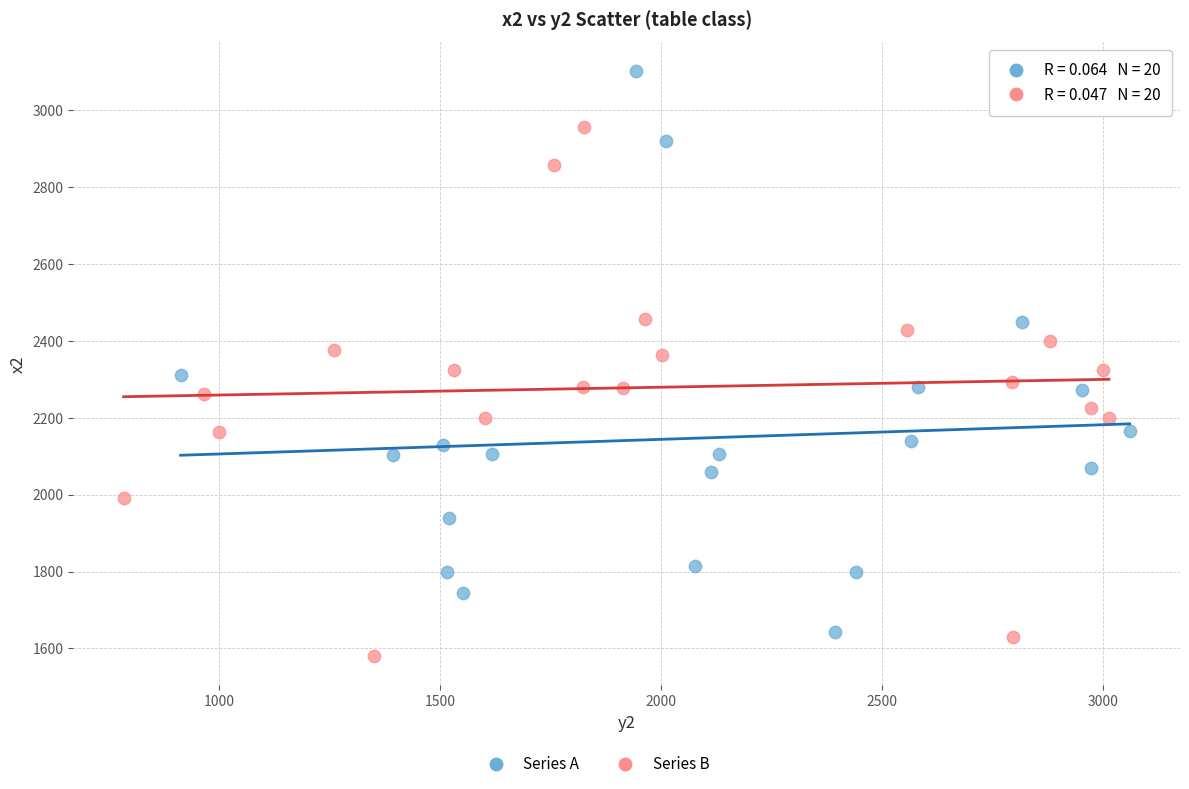

Which series reaches the maximum Y coordinate?

Series A